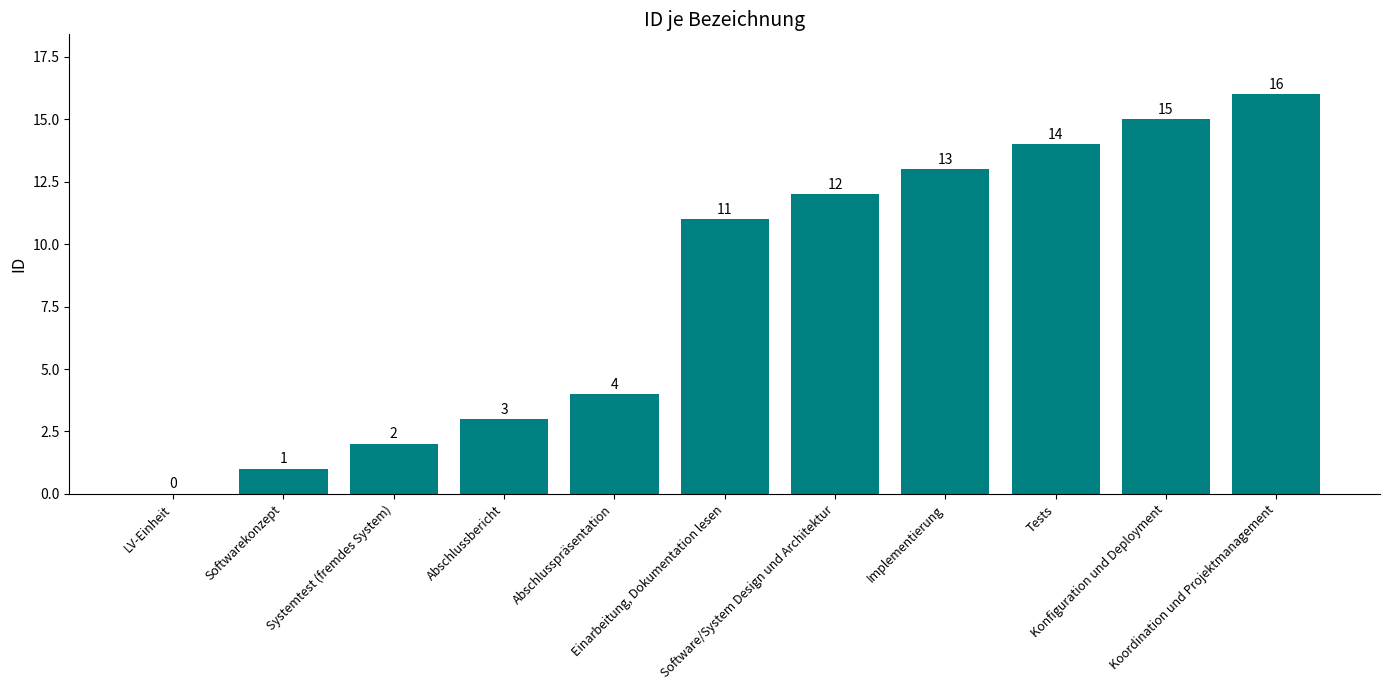

Are the bars horizontal?

No